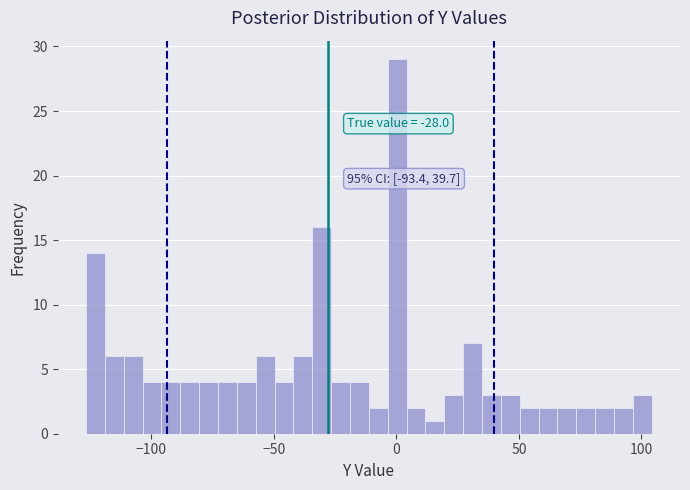

Read against the x-axis, roughly where is the centre of the tallest bar?

0